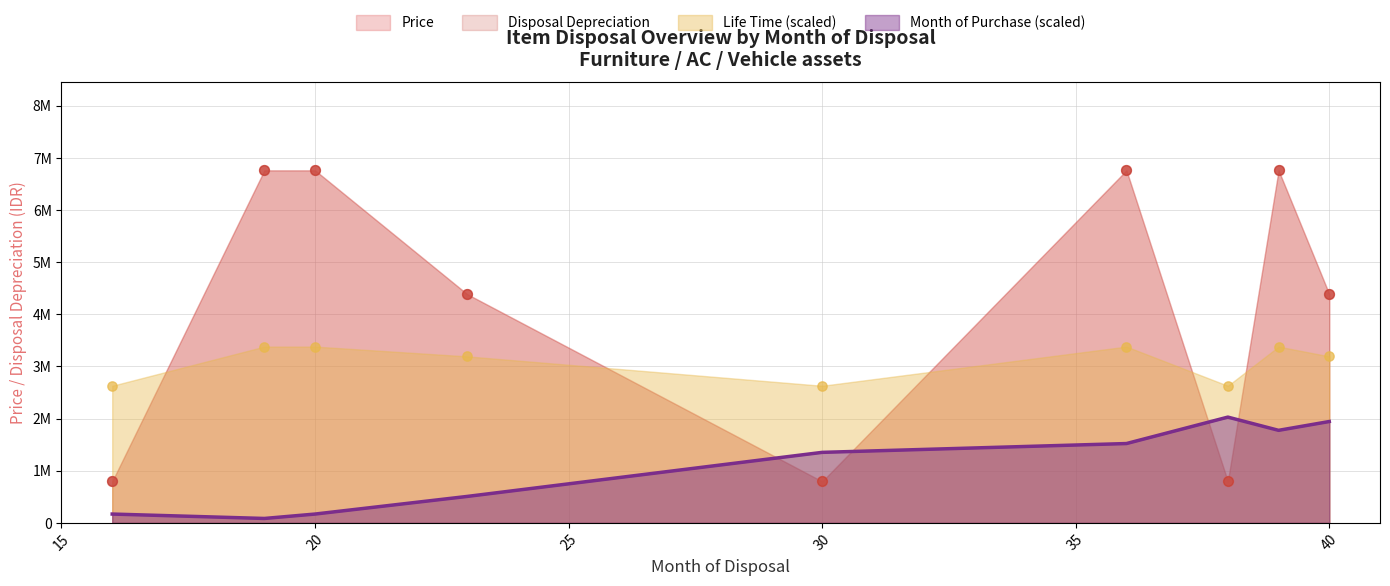

At how many categories does at least one series exceed 3834888?

6